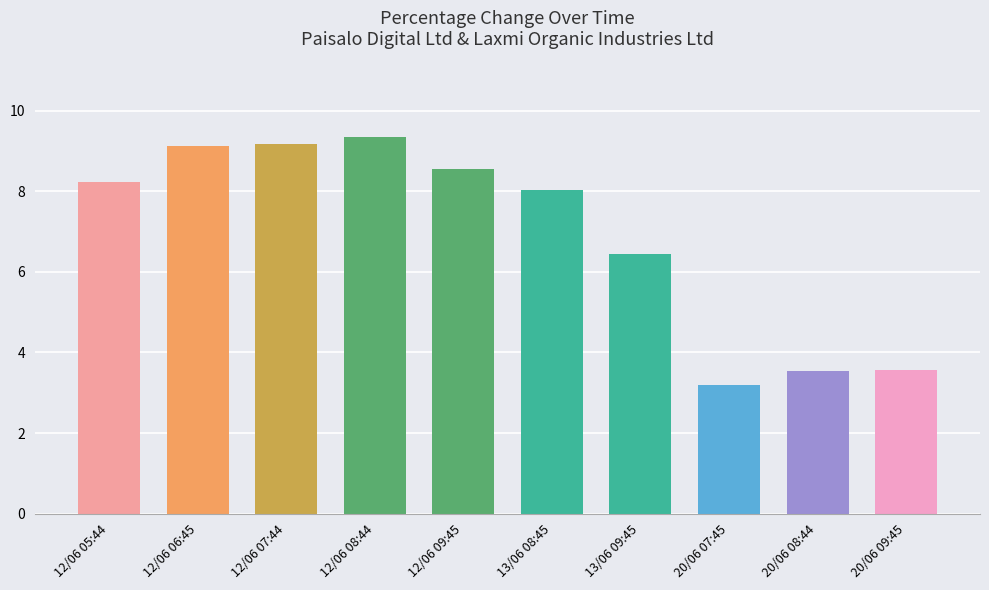

How many bars are there in total?

10